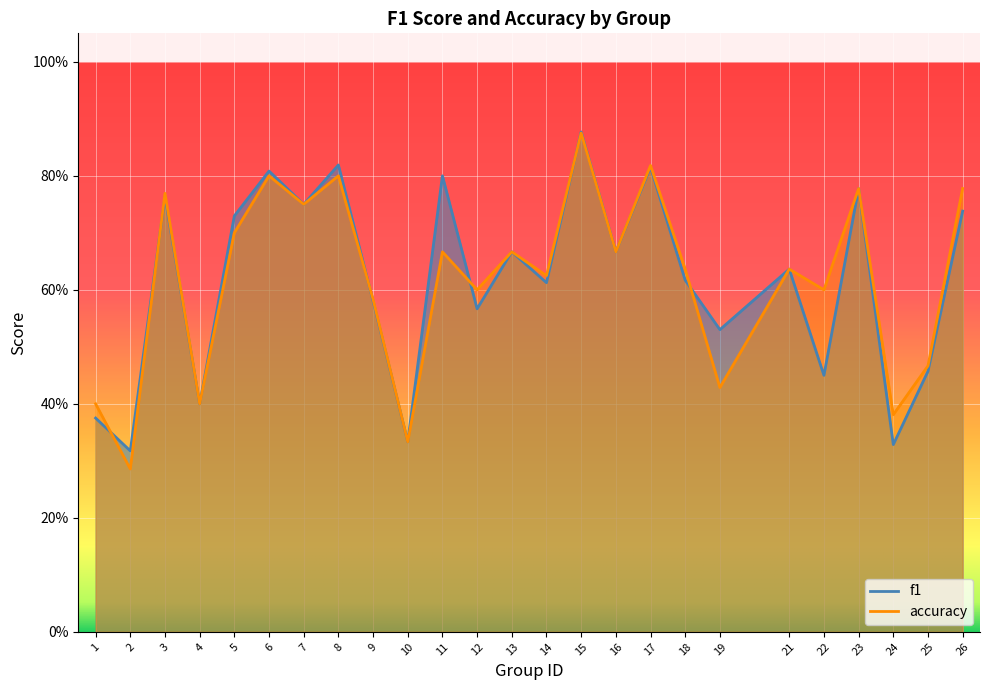

Between which two adjacent categories do f1 and accuracy first intersect?

1 and 2